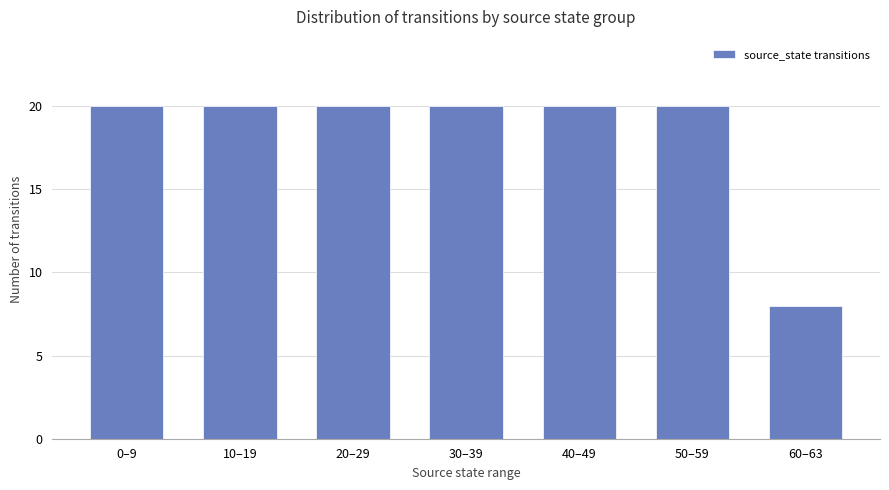

Which category has the lowest value across all series?

60–63